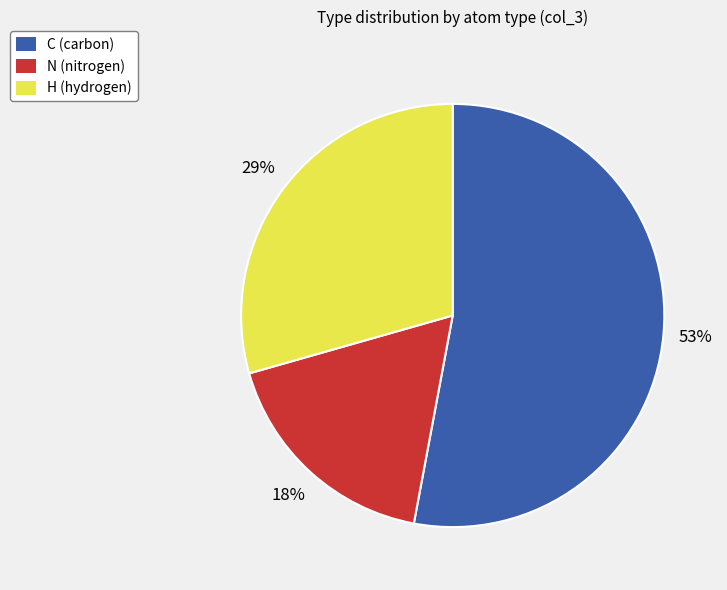

Is the sum of N (nitrogen) and H (hydrogen) greater than half?

No